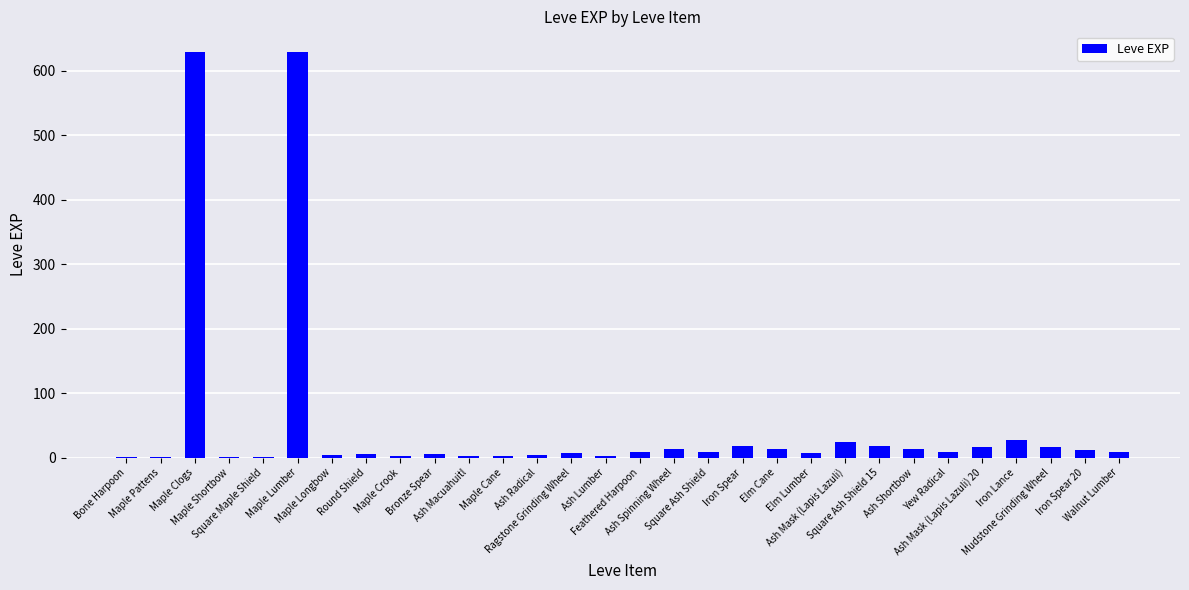

What is the ratio of the value at Yew Radical to the value at Iron Spear?

0.5